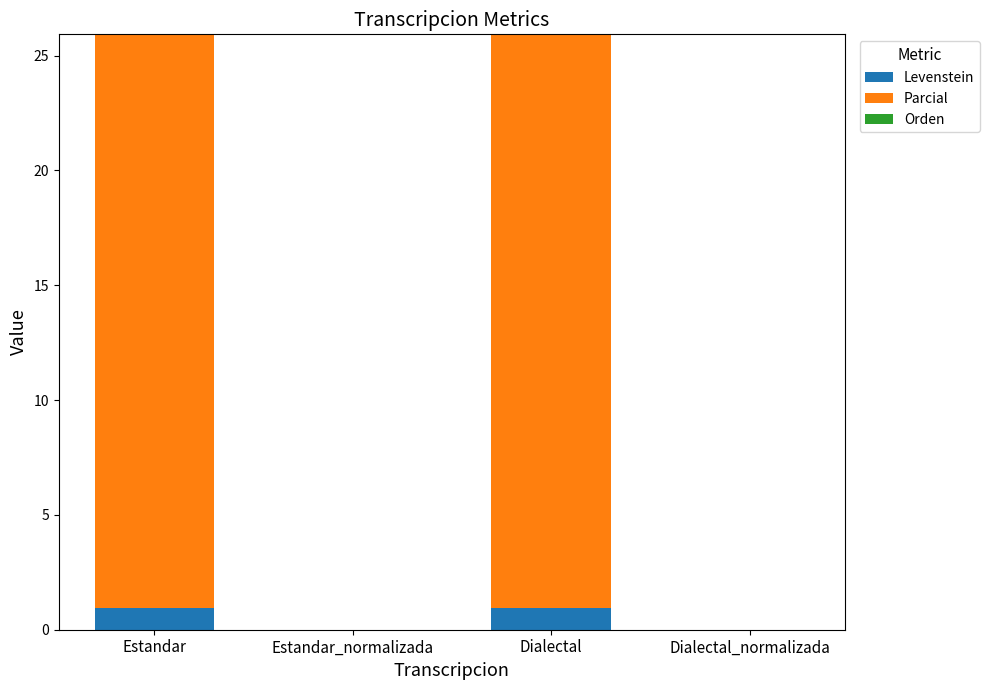

What value does the Levenstein series have at Estandar?

0.9